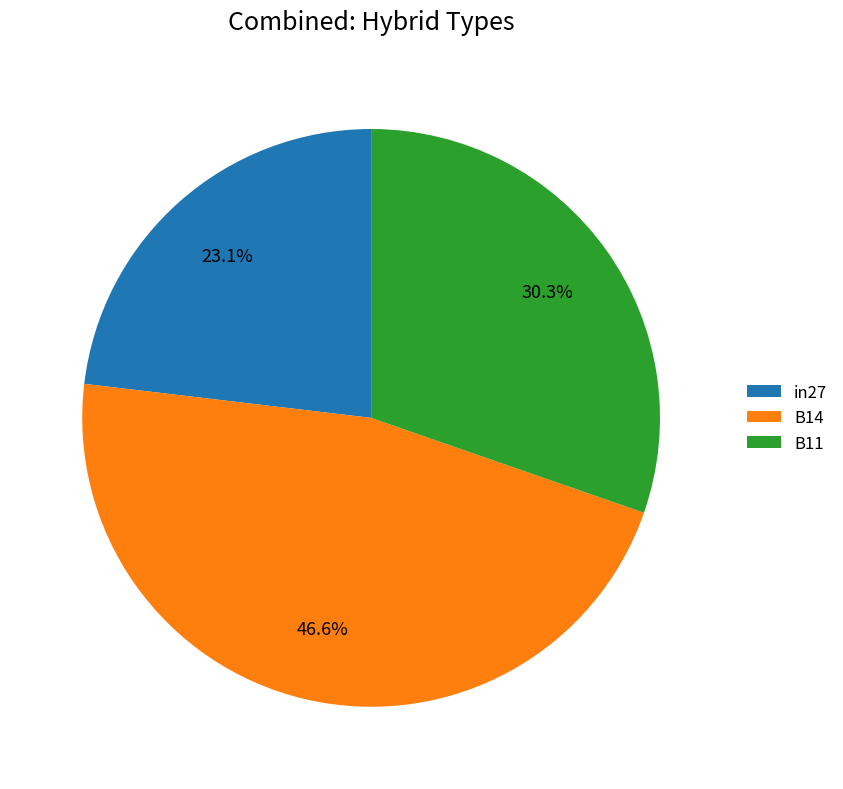

Does B11 represent more than half of the total?

No